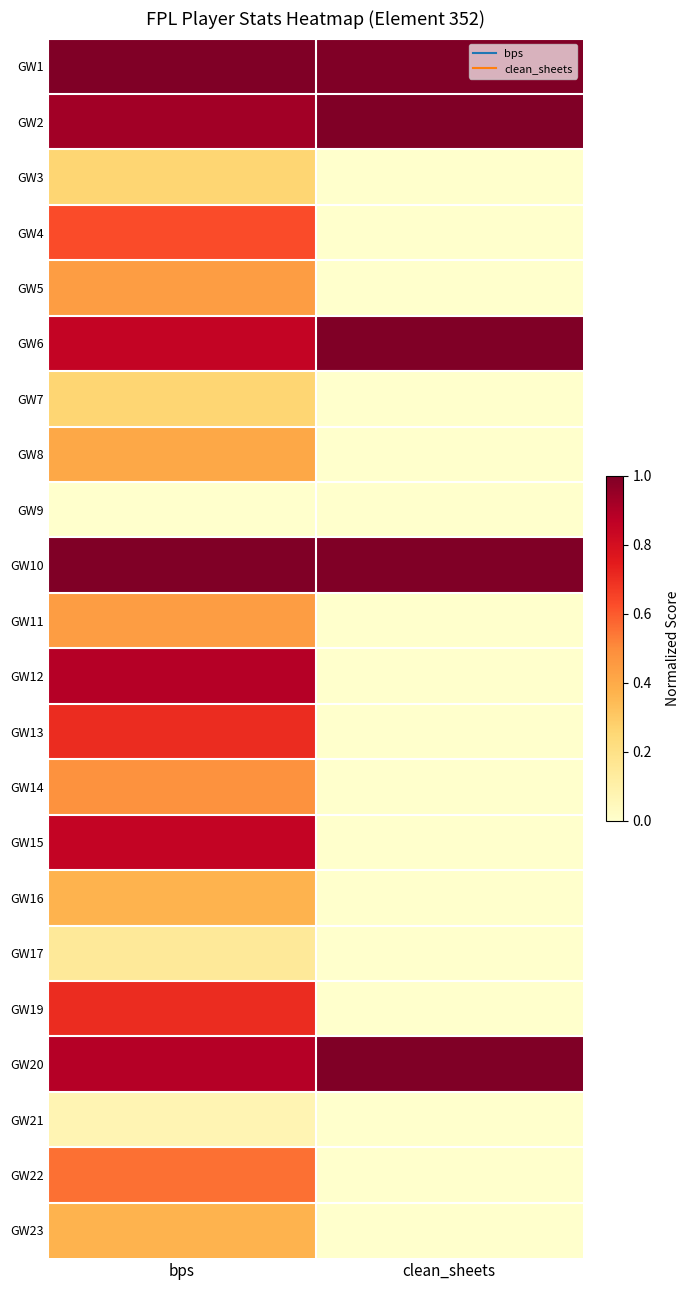

At how many categories does at least one series exceed 0?

2